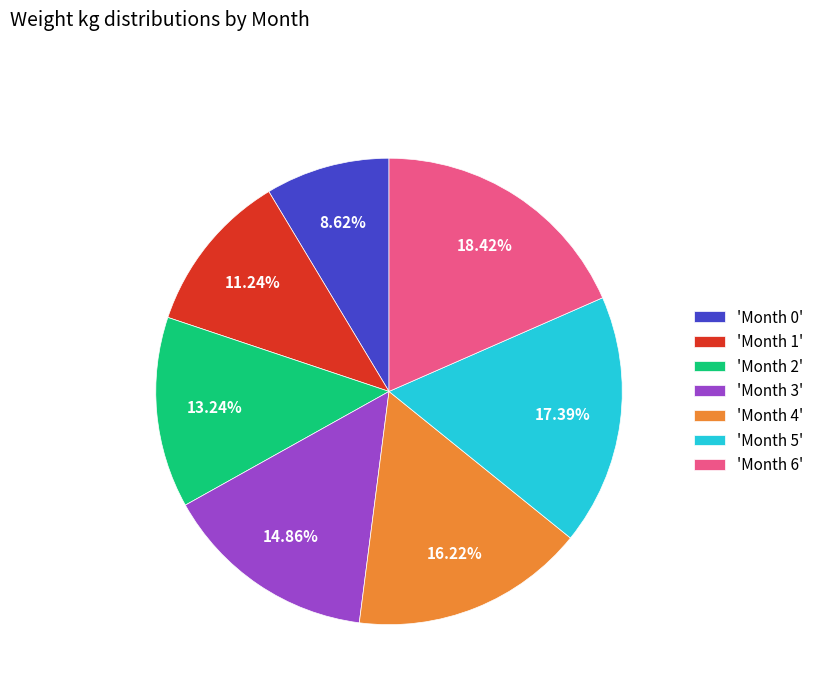

Rank the categories by value from highest to lowest.

'Month 6', 'Month 5', 'Month 4', 'Month 3', 'Month 2', 'Month 1', 'Month 0'